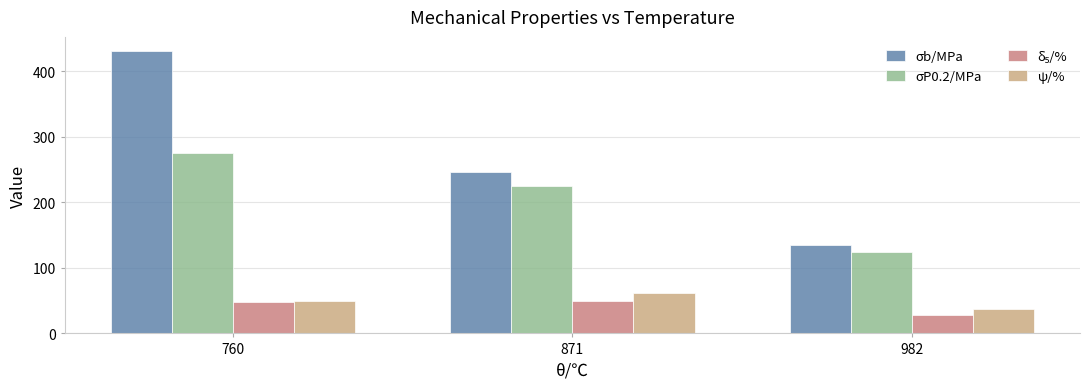

What is the value of the σb/MPa bar at the 1st from the left?

431.0